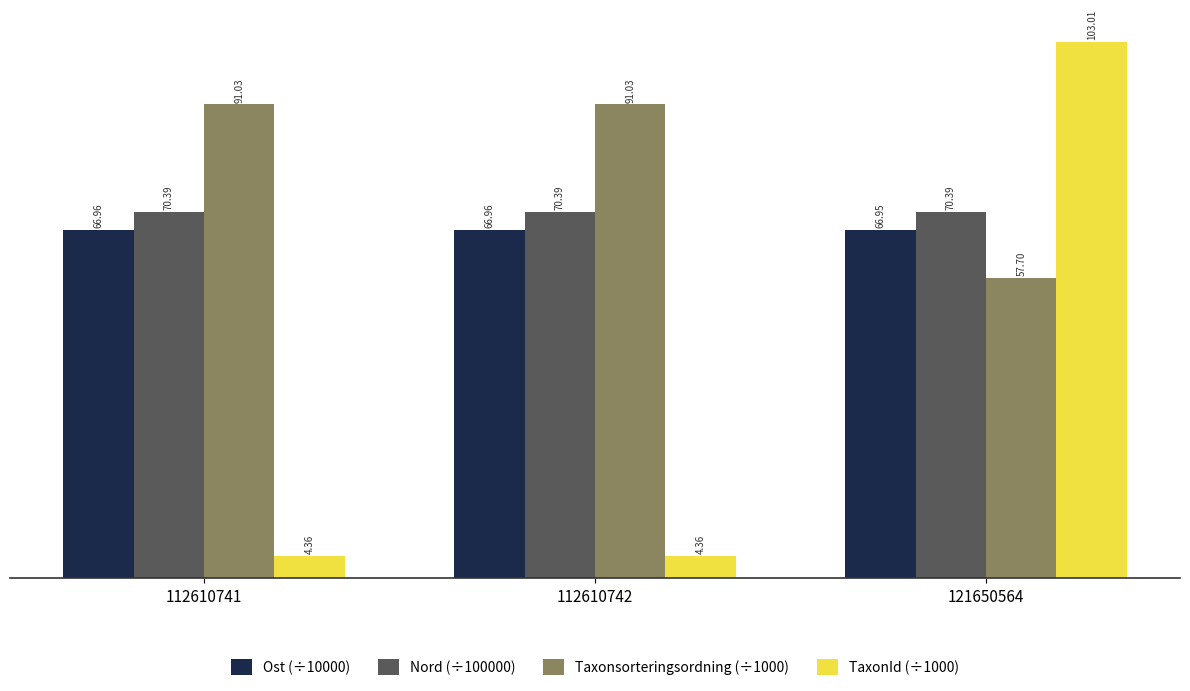

How many groups of bars are there?

3